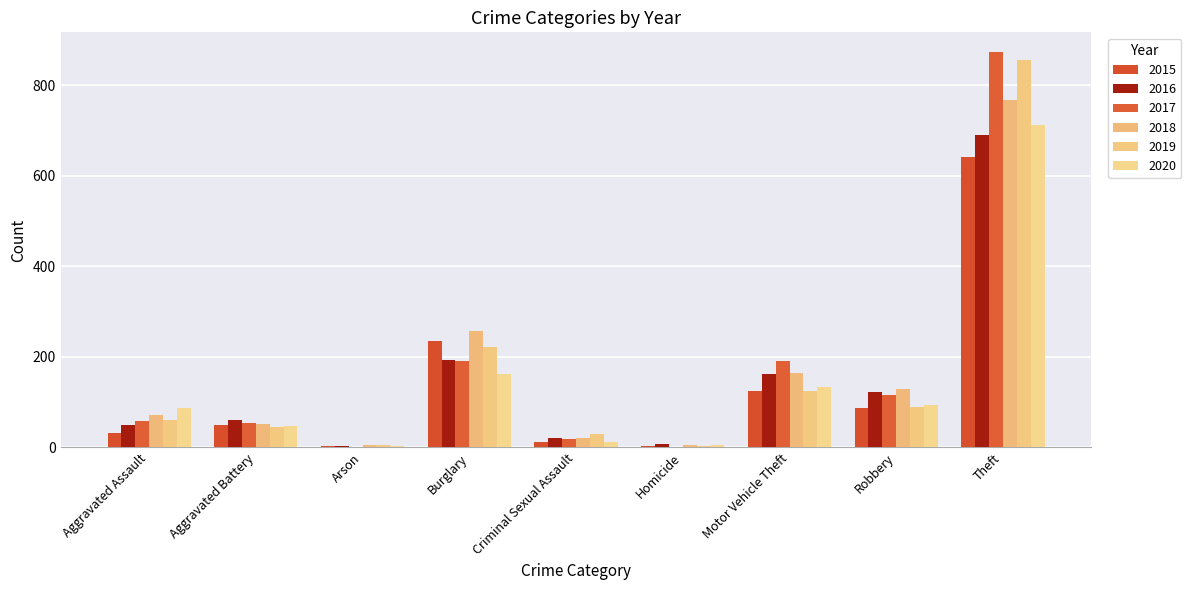

How many categories are shown in the chart?

9